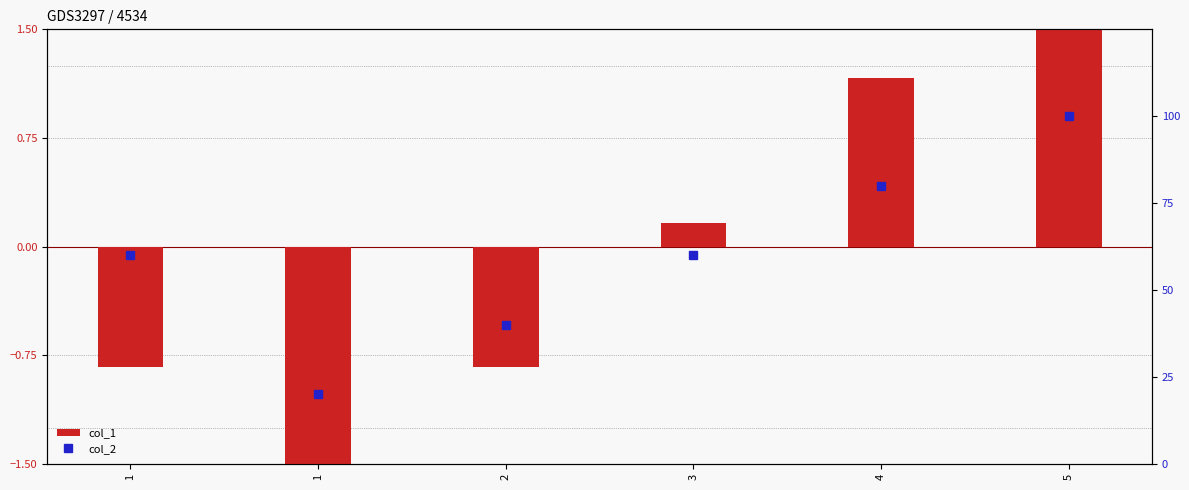

What is the smallest value displayed?

-1.8